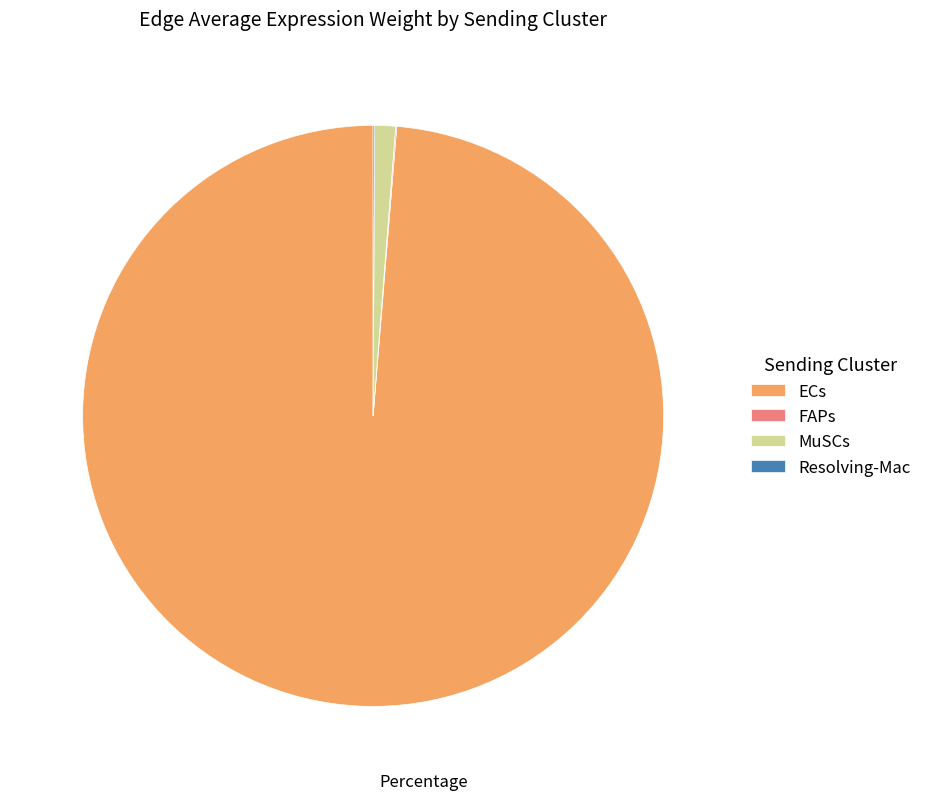

Which slice is the largest?

ECs